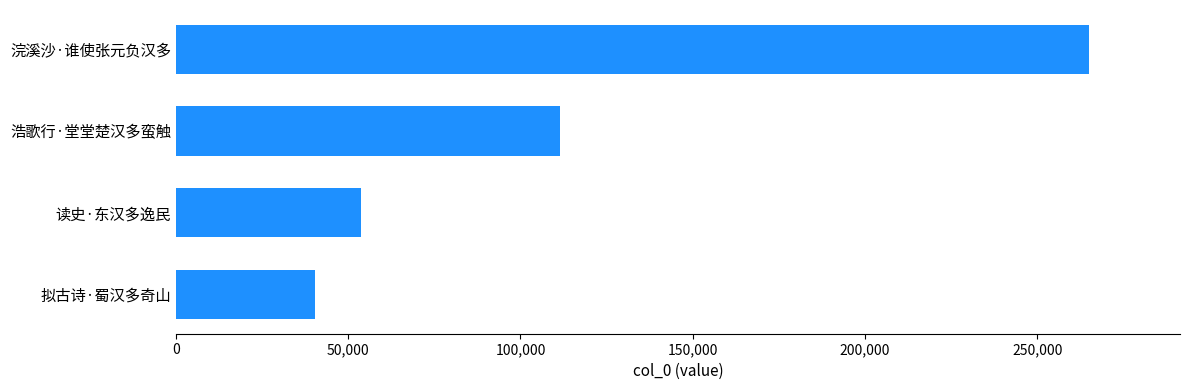

Reading bottom to top, extract all data points from this chart.

40490	53800	111509	264980